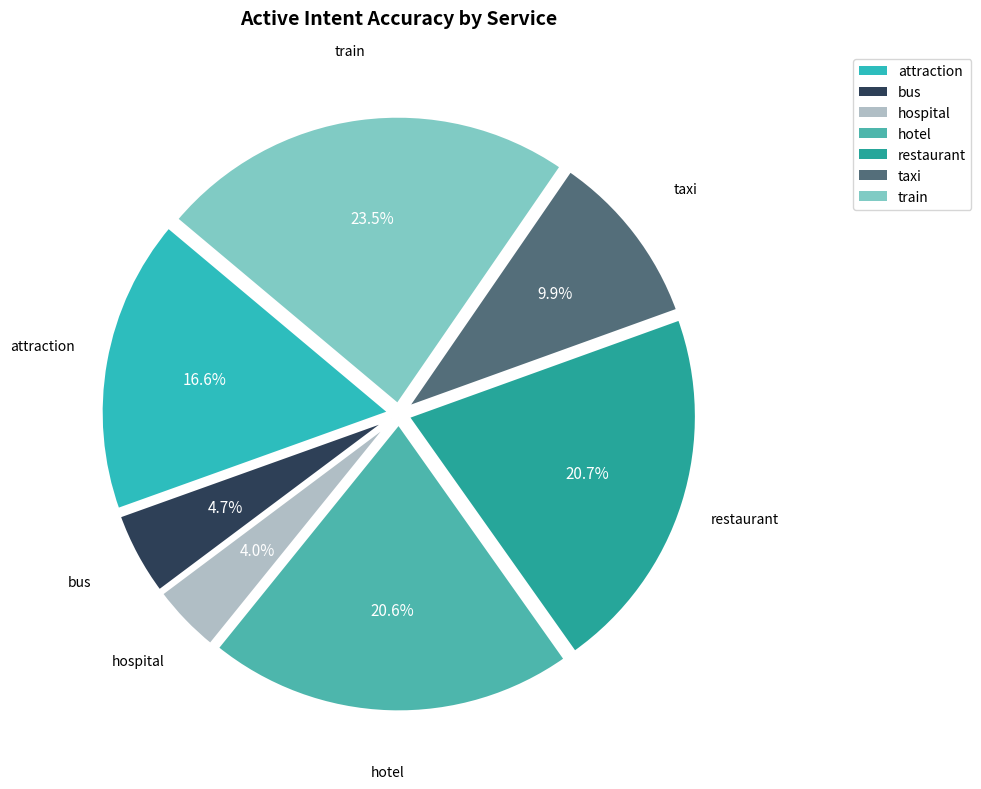

How many segments does this pie chart have?

7